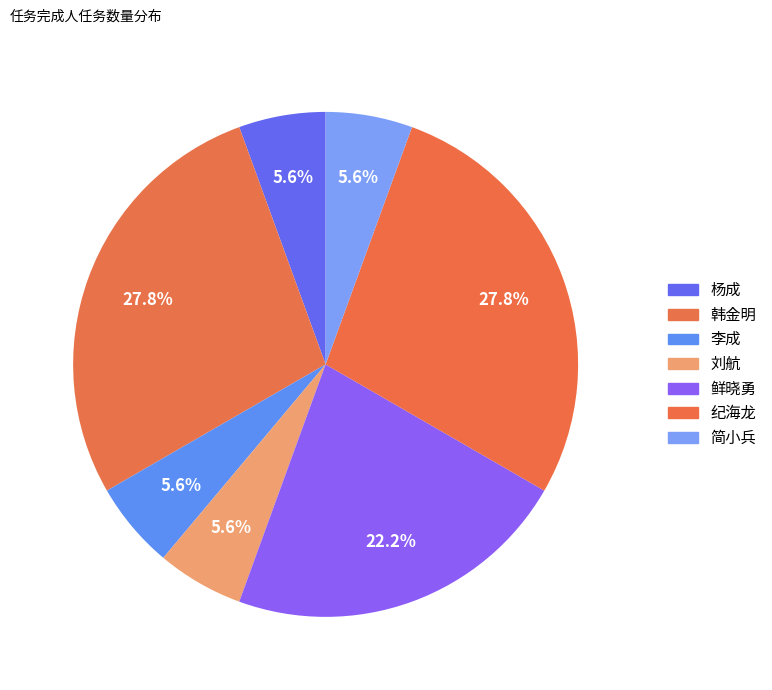

Which category has the smallest portion of the pie?

杨成